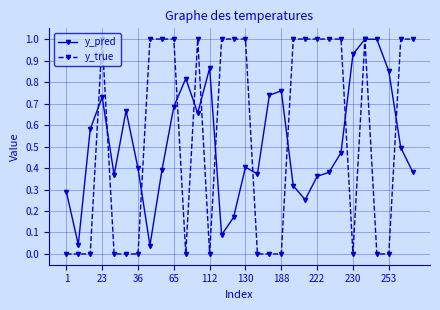

What is the sum of all y_pred values?

15.5